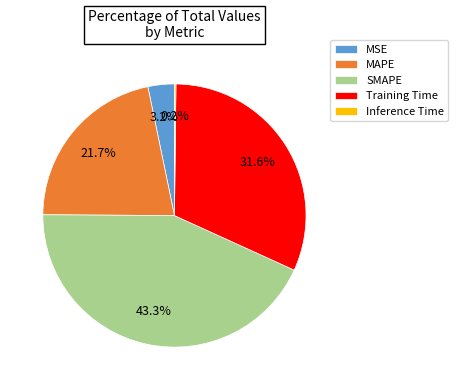

To the nearest percent, what percentage of the pie is SMAPE?

43%